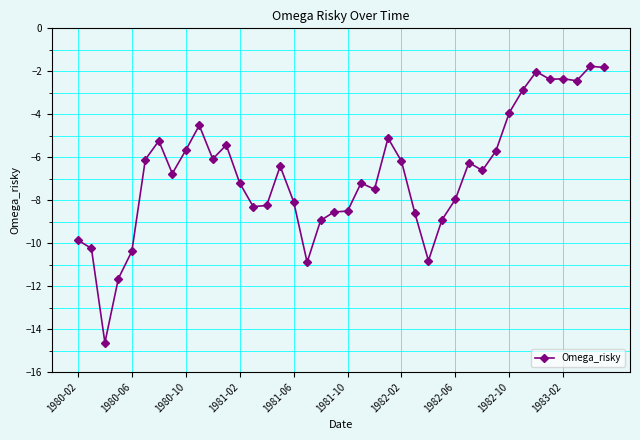

What is the minimum value shown in the chart?

-14.6